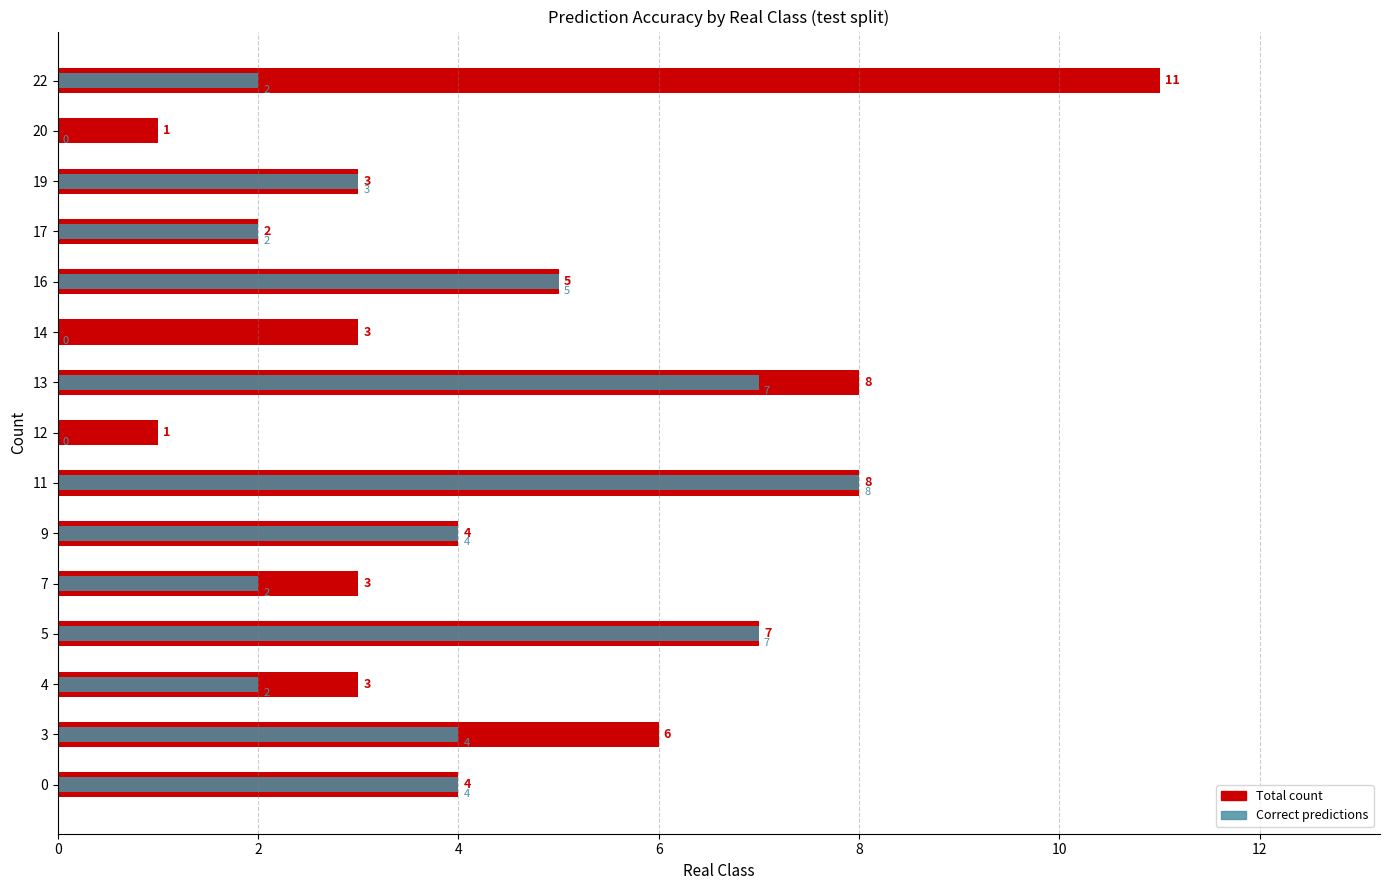

How many positive values does the Correct predictions series have?

12